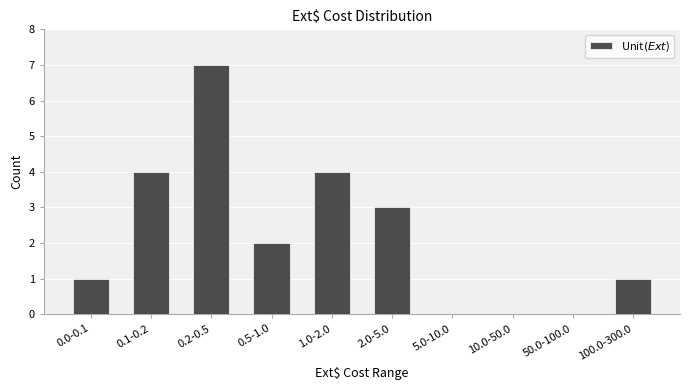

Reading left to right, transcribe all the data shown in this chart.

0.0-0.1=1	0.1-0.2=4	0.2-0.5=7	0.5-1.0=2	1.0-2.0=4	2.0-5.0=3	5.0-10.0=0	10.0-50.0=0	50.0-100.0=0	100.0-300.0=1